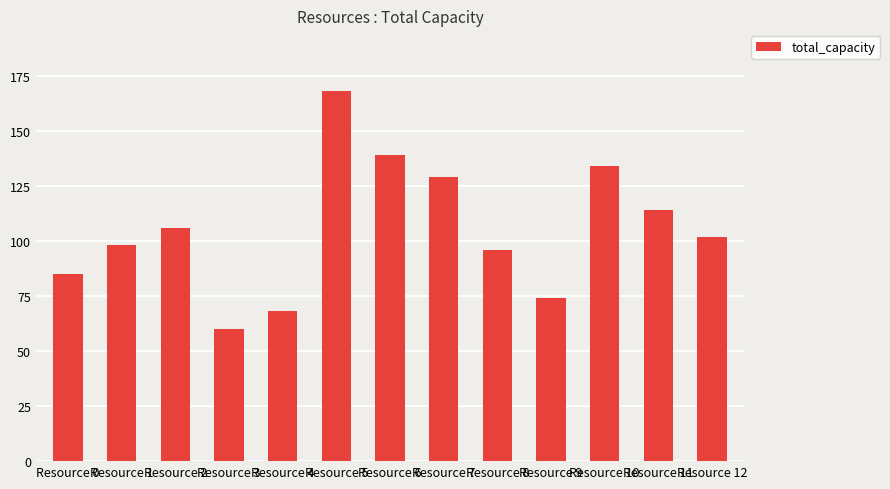

Reading left to right, what are all the values shown in this chart?

85	98	106	60	68	168	139	129	96	74	134	114	102